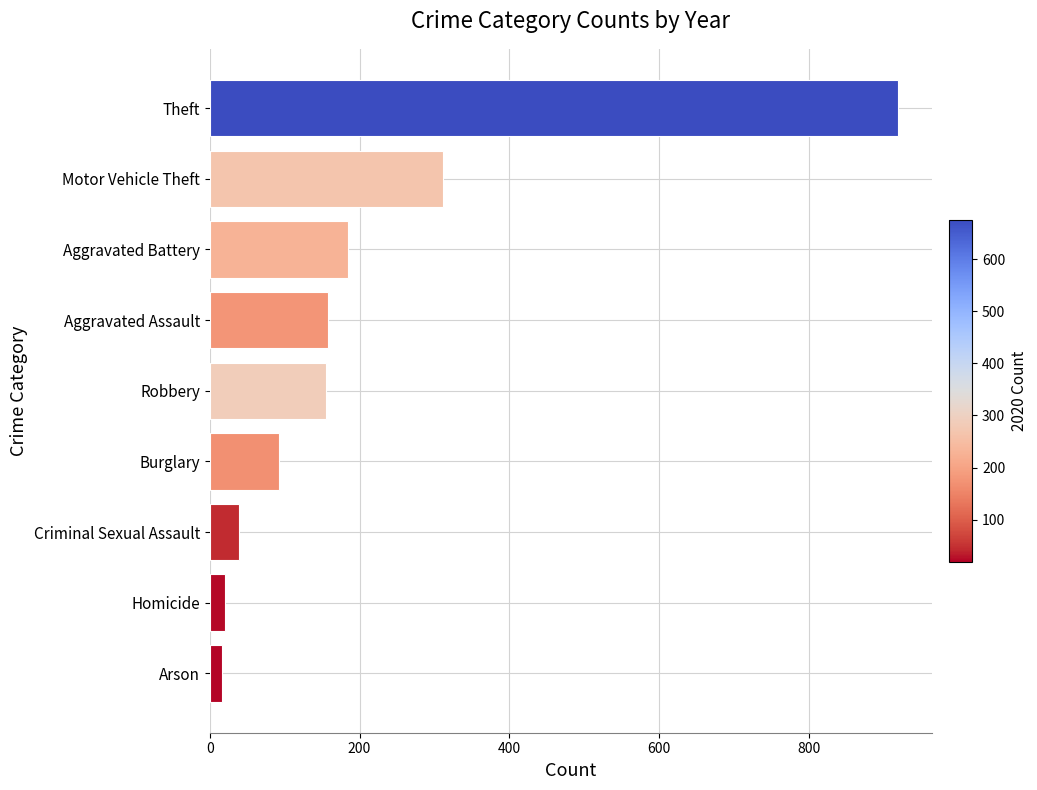

Does the chart contain stacked bars?

No